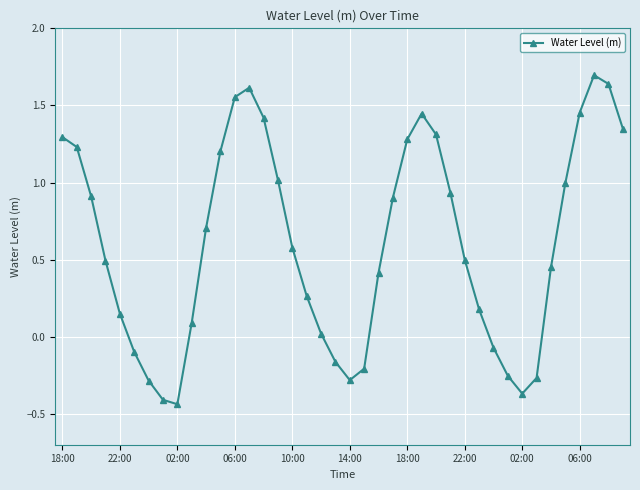

What is the maximum value shown in the chart?

1.7